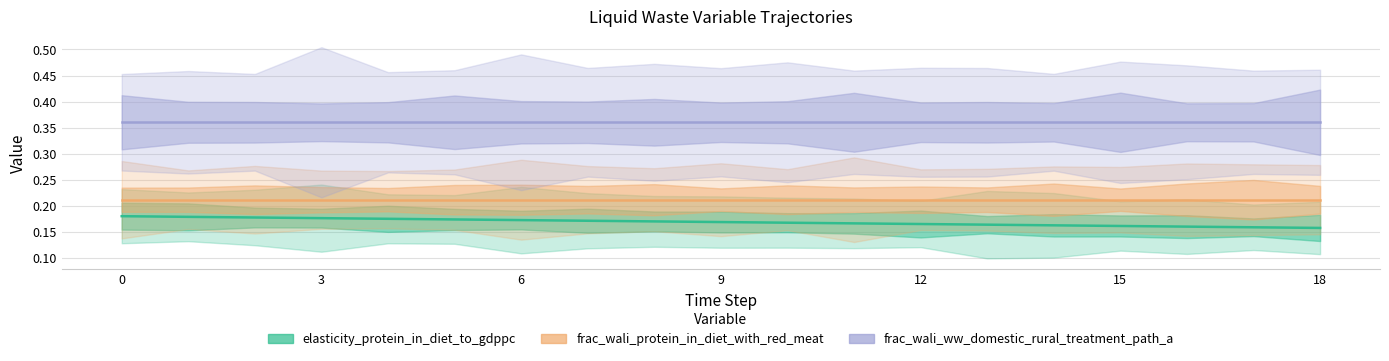

What is the average value of the frac_wali_protein_in_diet_with_red_meat series?

0.2